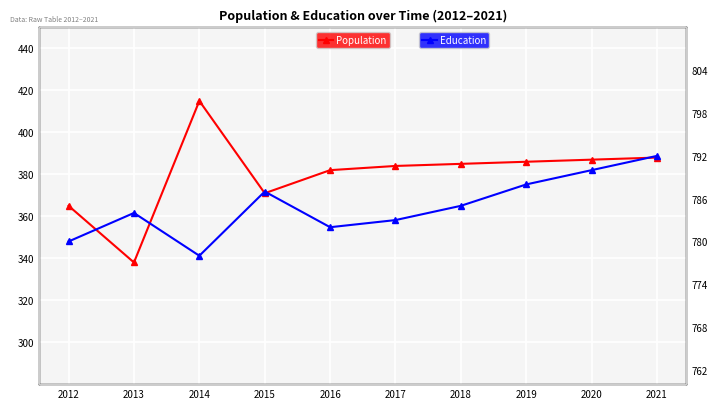

At how many categories does at least one series exceed 493?

10